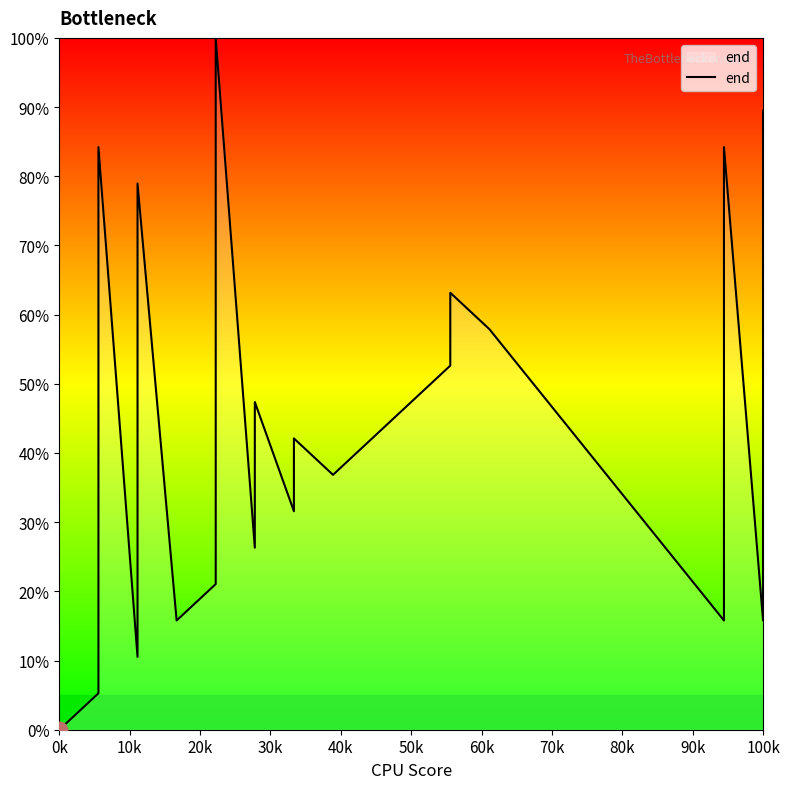

Which label corresponds to the smallest value in the chart?

0k